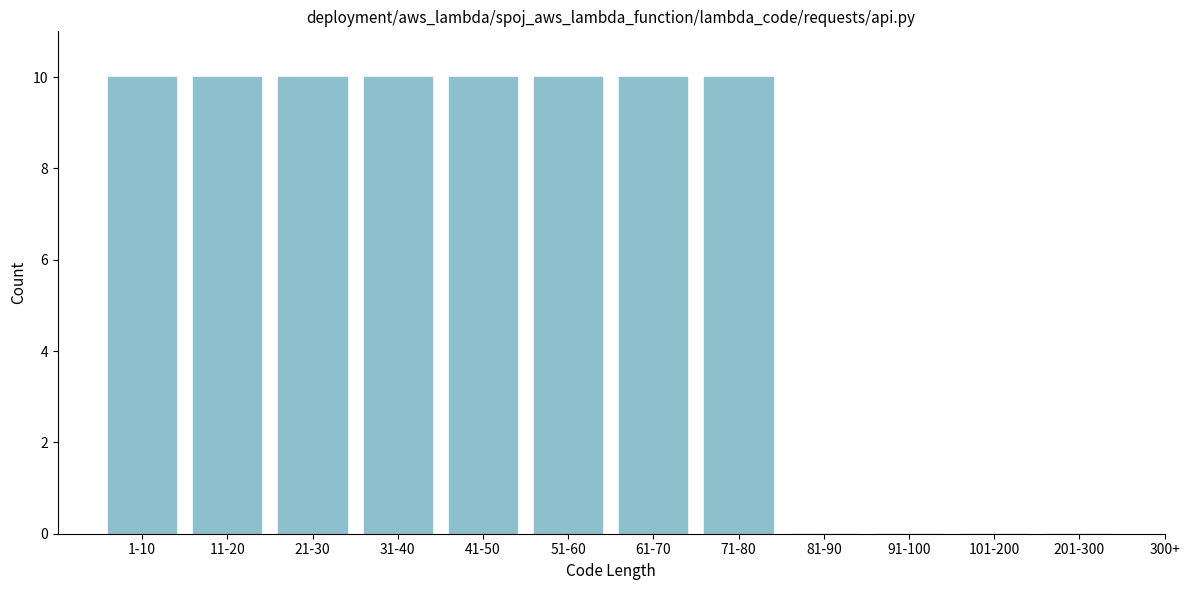

Reading left to right, transcribe all the data shown in this chart.

1-10=10	11-20=10	21-30=10	31-40=10	41-50=10	51-60=10	61-70=10	71-80=10	81-90=0	91-100=0	101-200=0	201-300=0